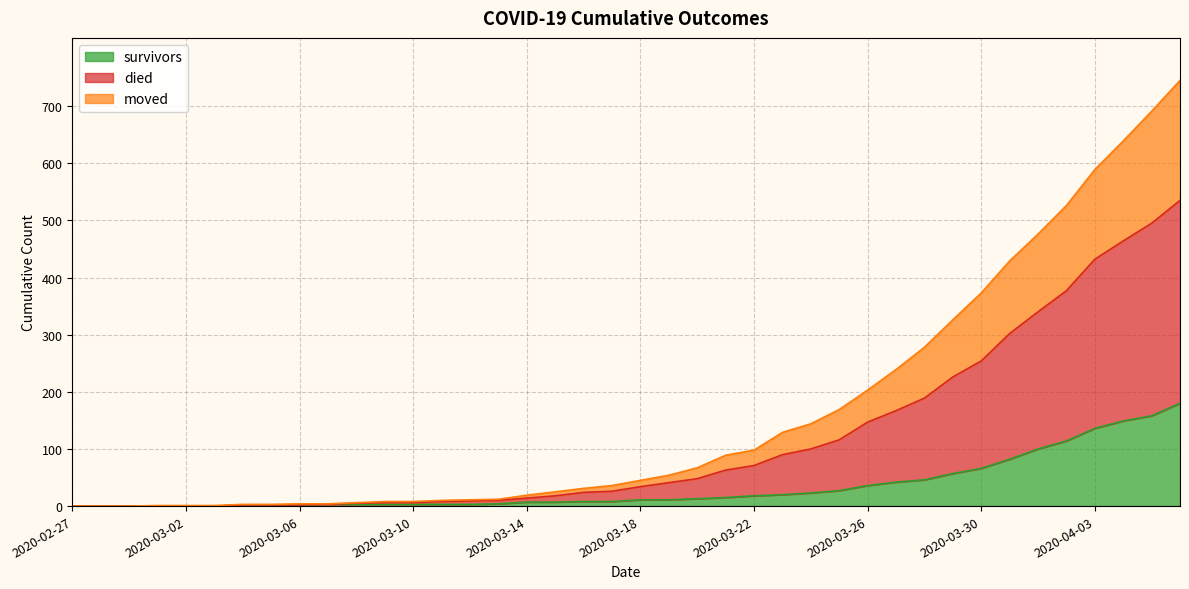

How many data points in survivors are less than 11?

20